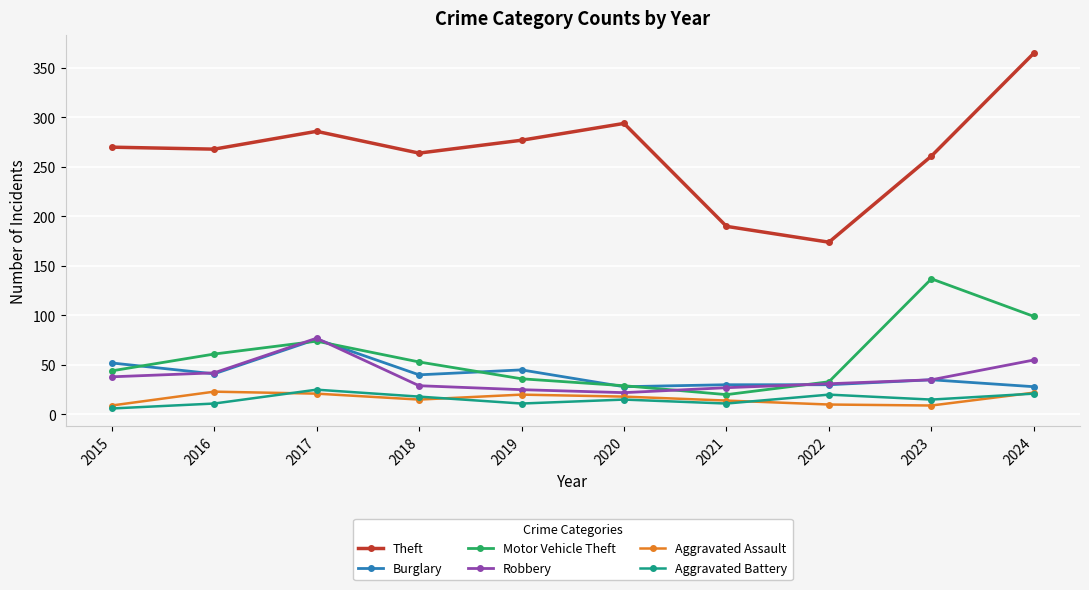

What is the sum of the Burglary values at 2022 and 2016?

71